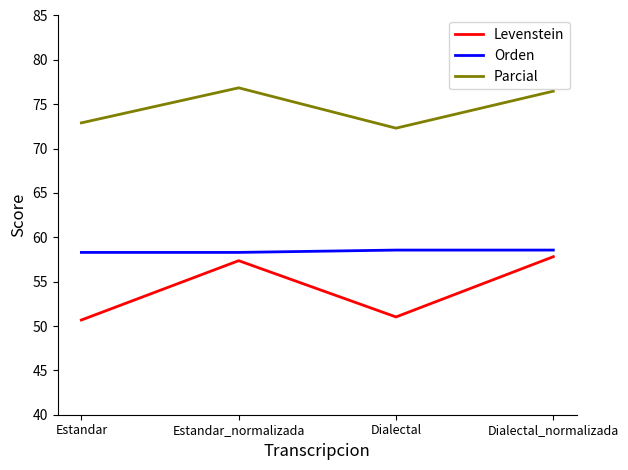

What position from the left is Dialectal?

3